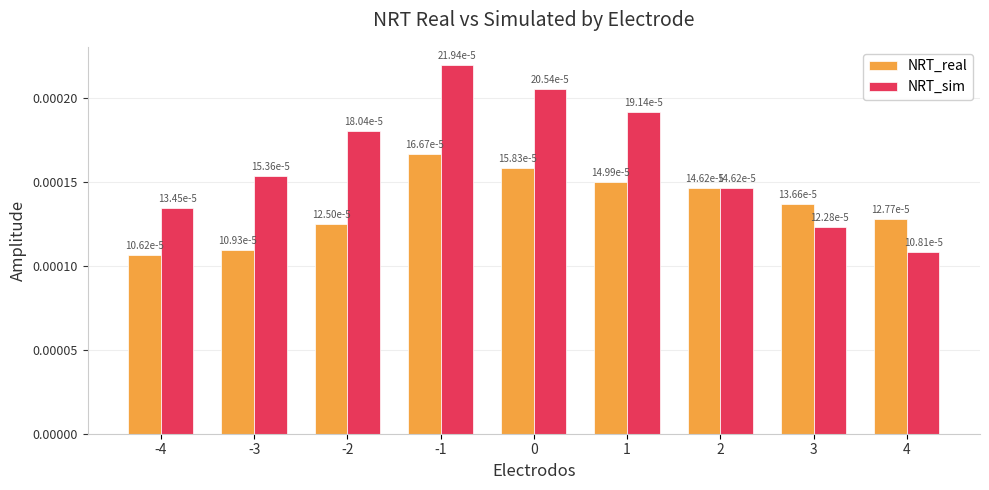

Which label corresponds to the smallest value in the chart?

-4